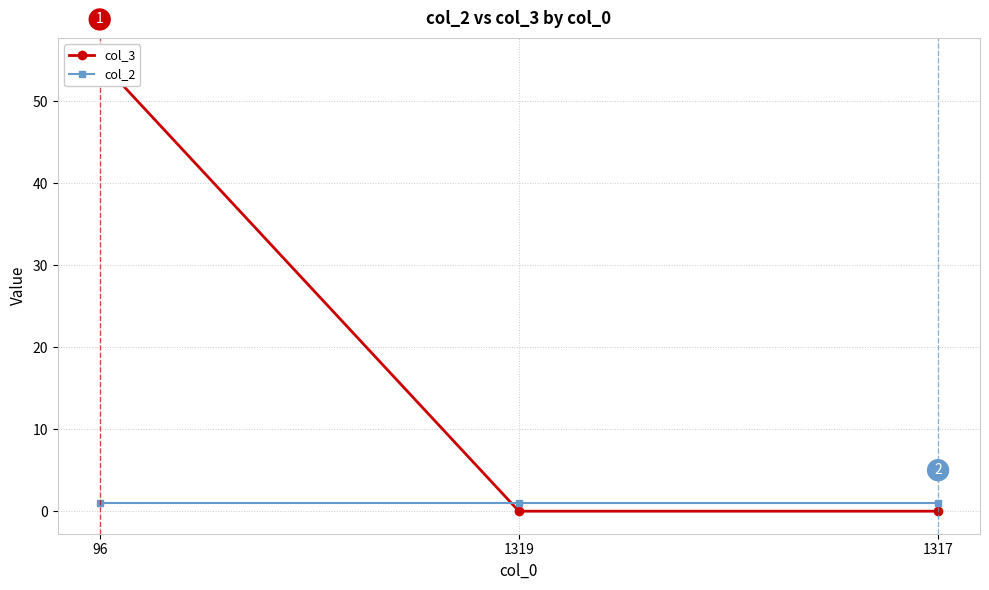

Is this an area chart (filled region under the line)?

No